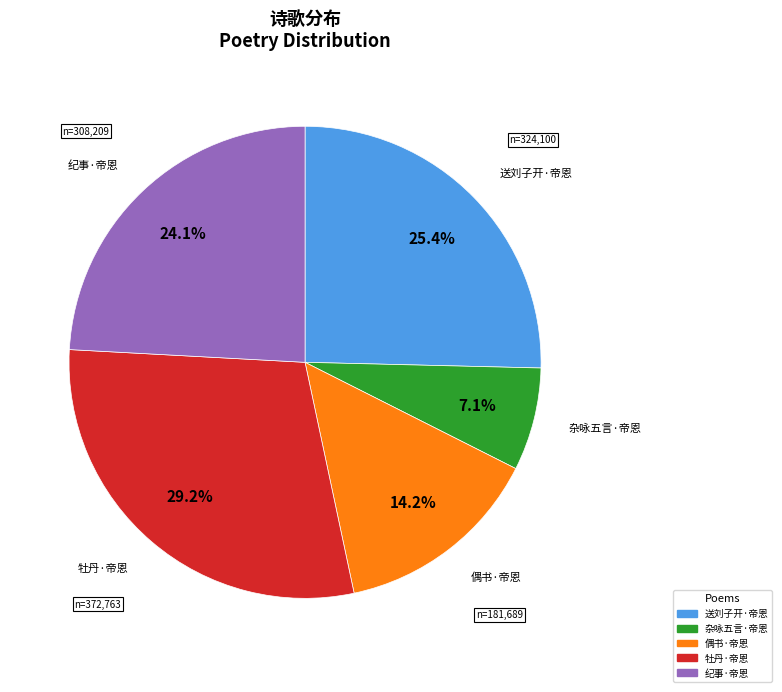

Is there any slice that represents more than half of the pie?

No